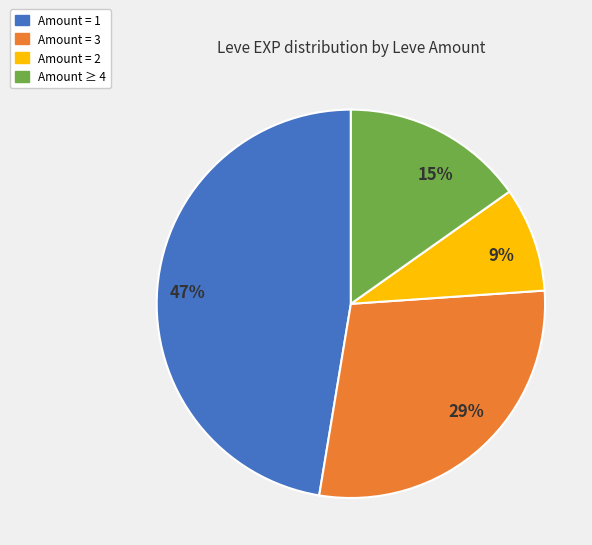

Between 29% and 15%, which is larger?

29%